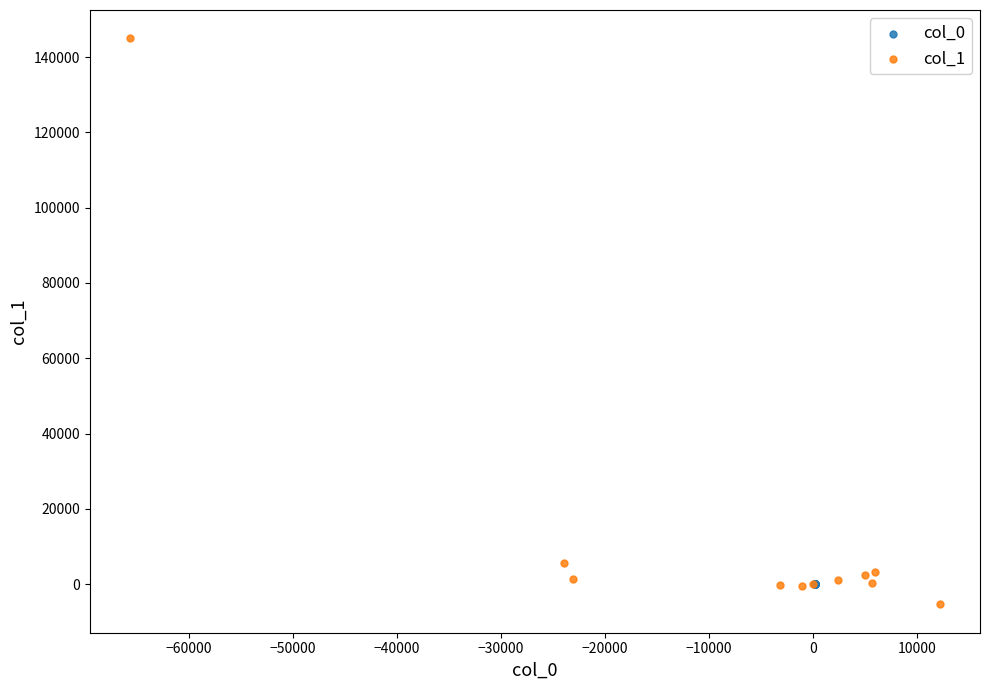

Which series has the widest spread of Y values?

col_1